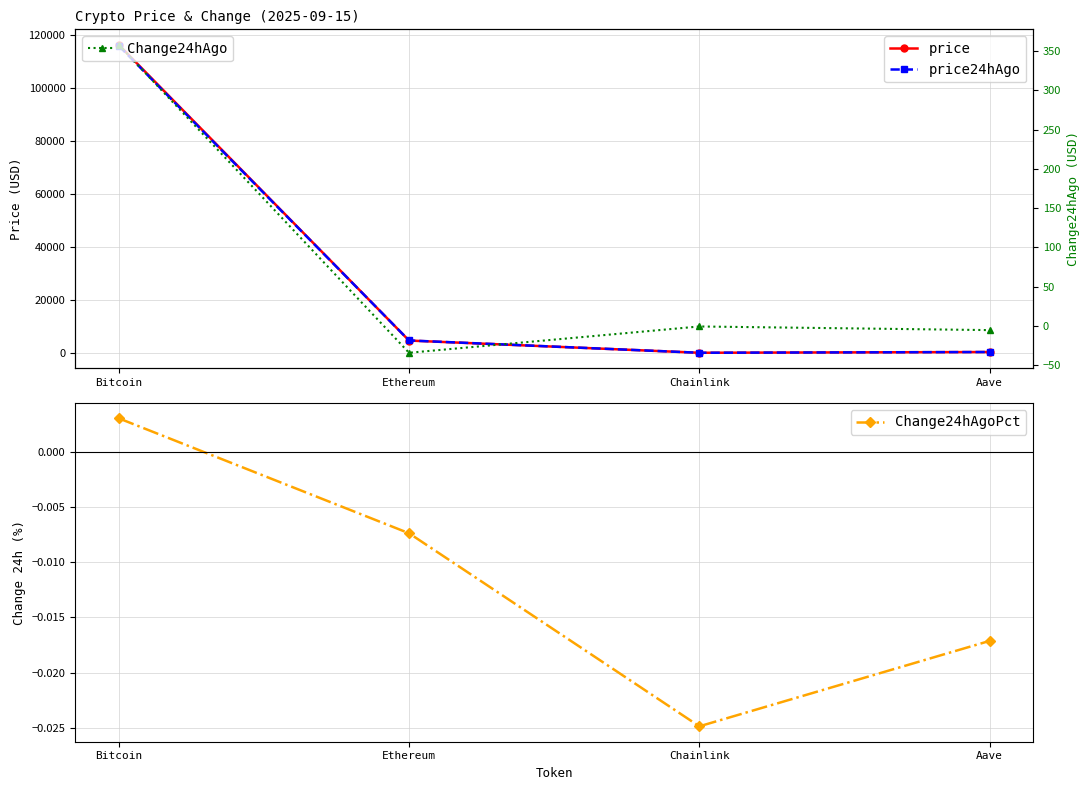

How many categories are shown in the chart?

4